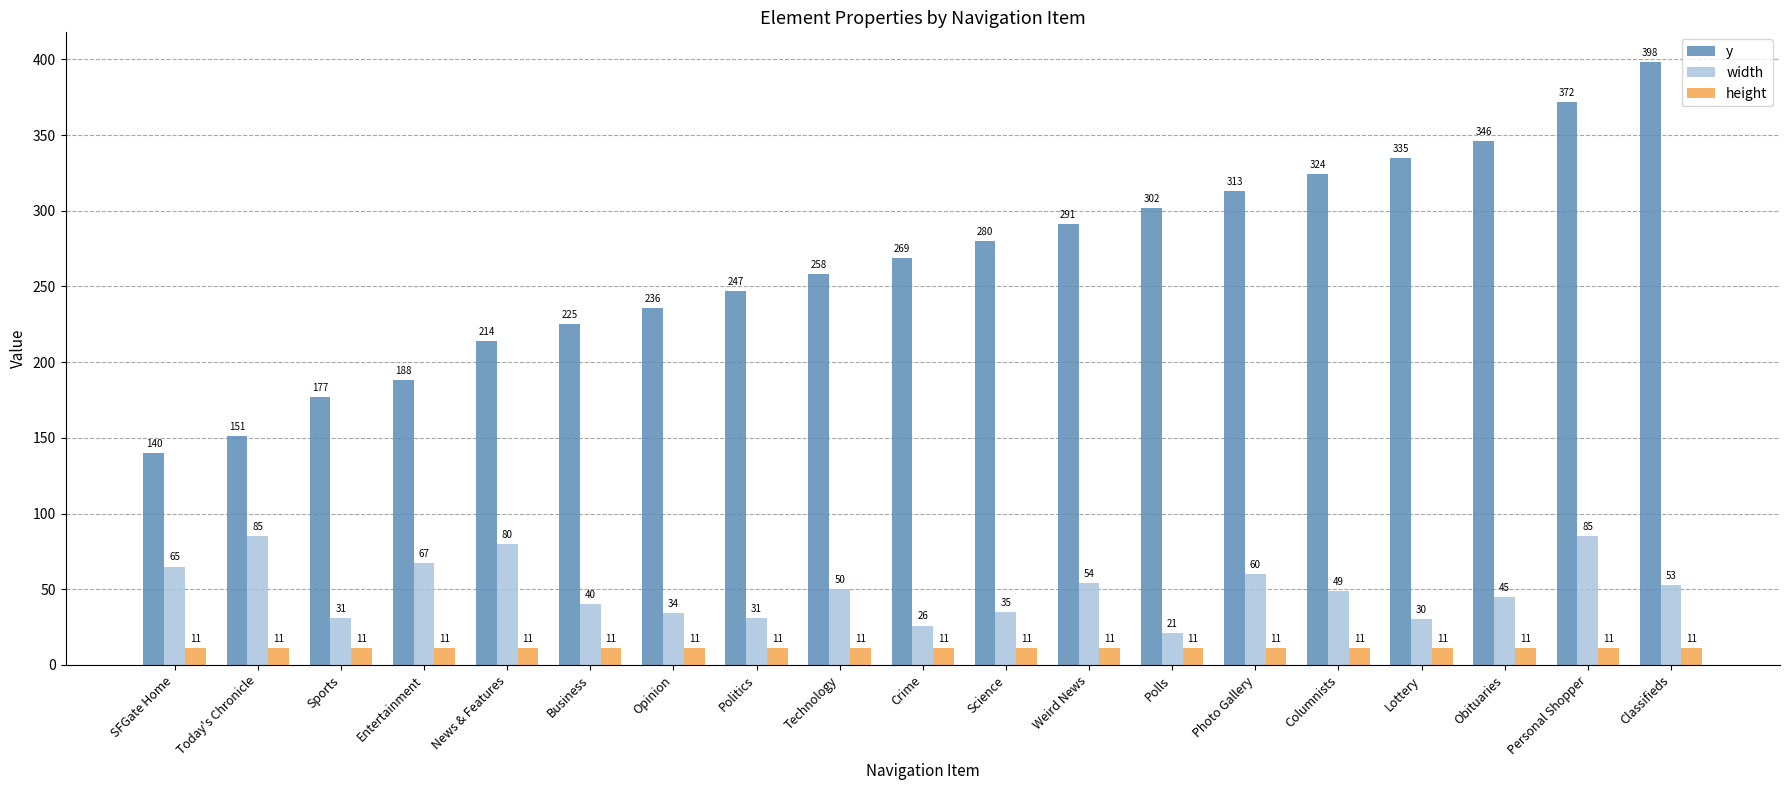

What are all the series names shown in the legend?

y, width, height